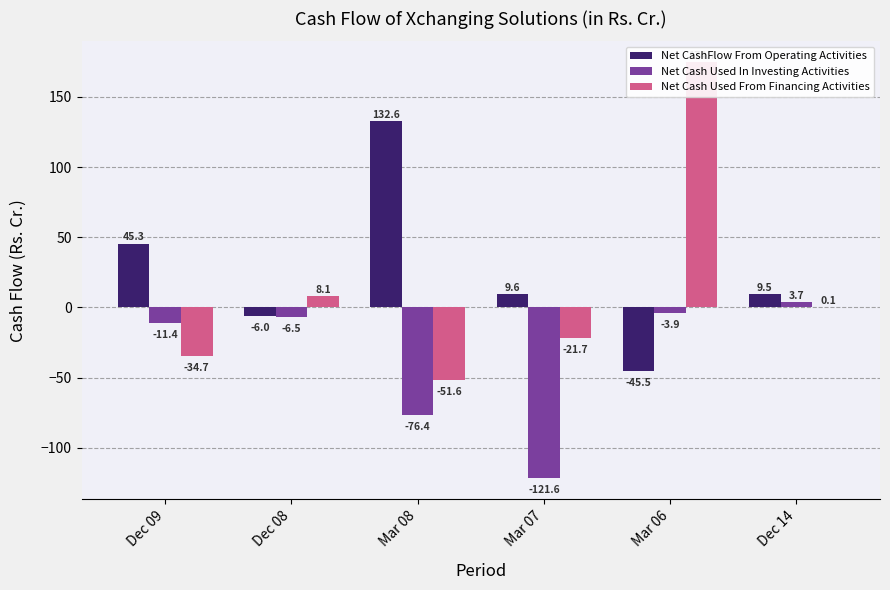

How many negative values does the Net CashFlow From Operating Activities series have?

2